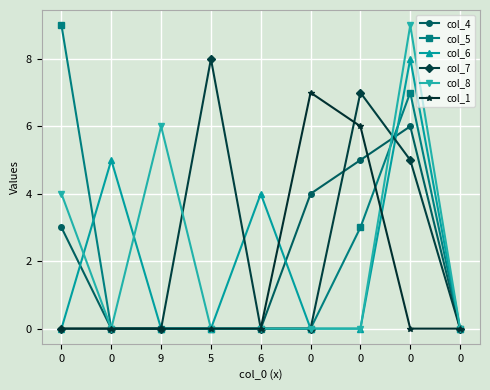

What is the greatest value displayed?

9